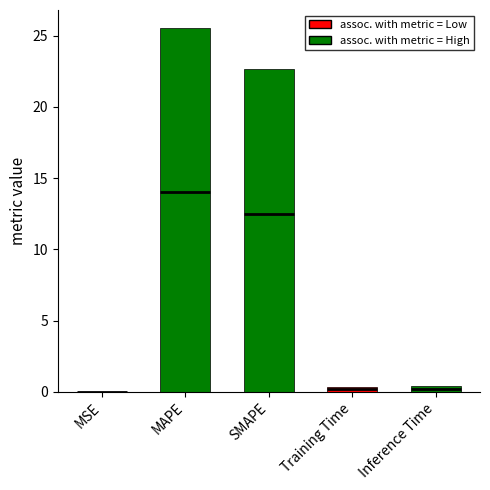

What is the label of the 2nd bar from the left?

MAPE